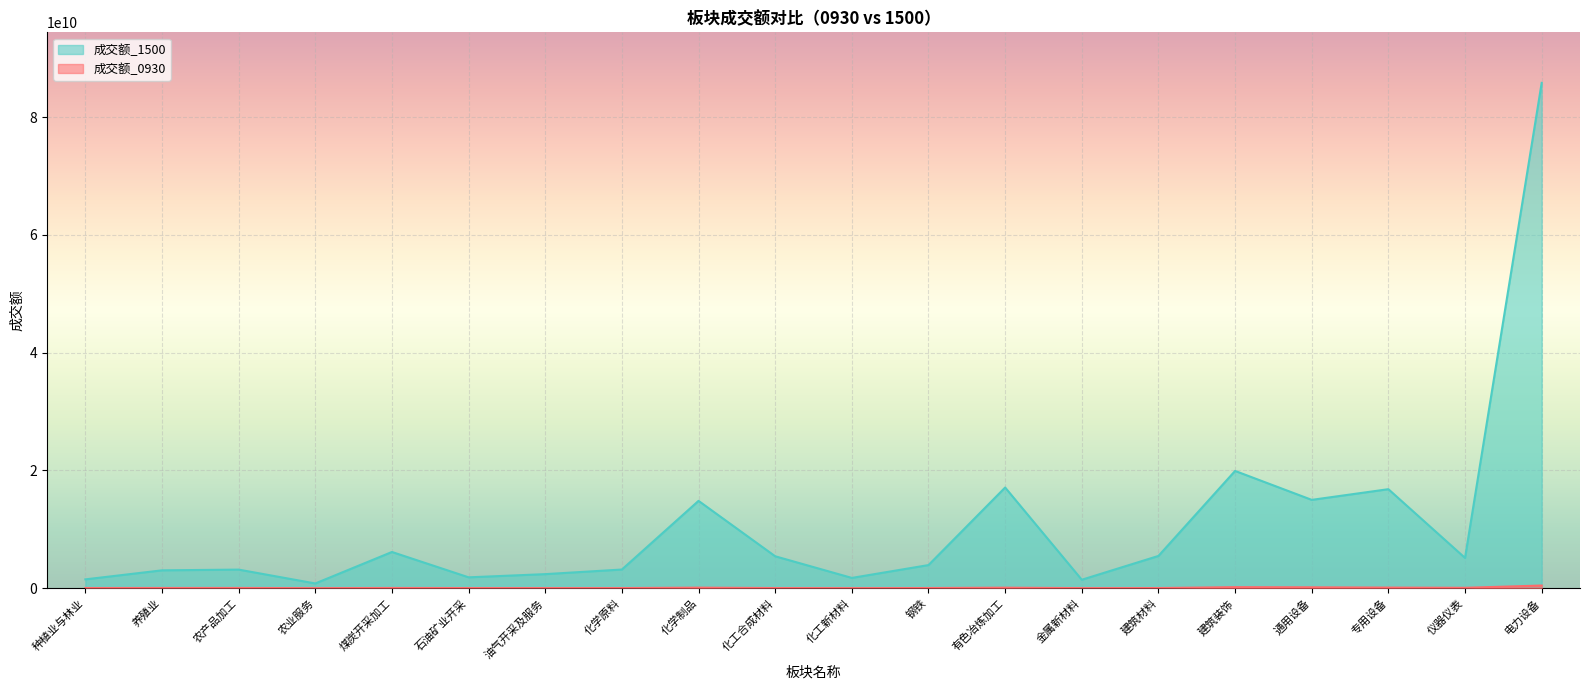

What is the sum of the 成交额_1500 values at 石油矿业开采 and 专用设备?

18645086412